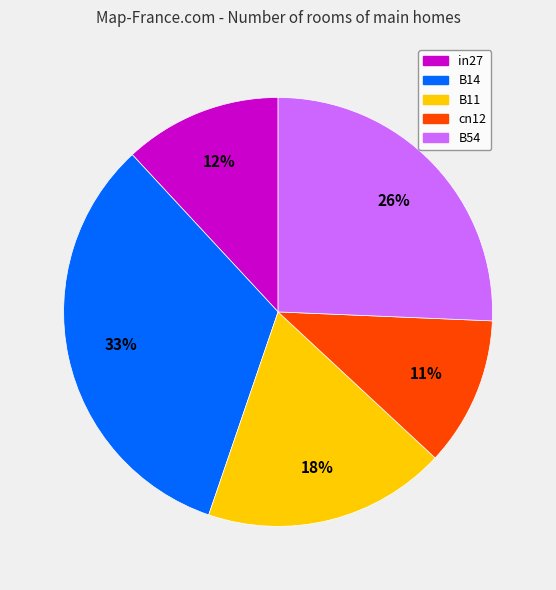

Which category has the biggest portion of the pie?

B14